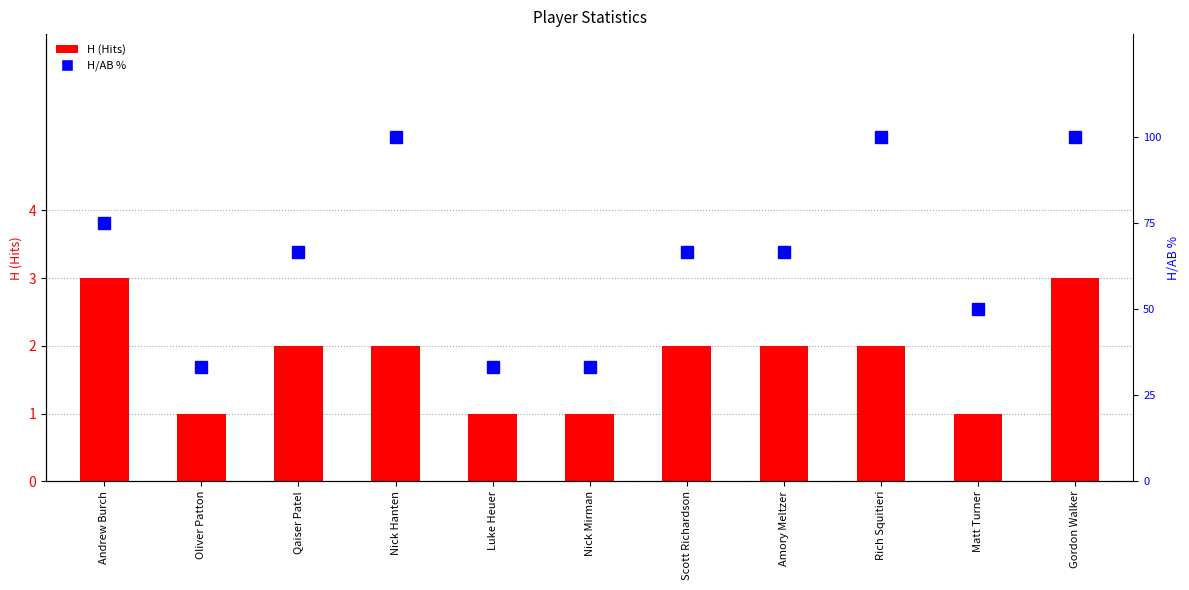

Does the chart contain any negative values?

No